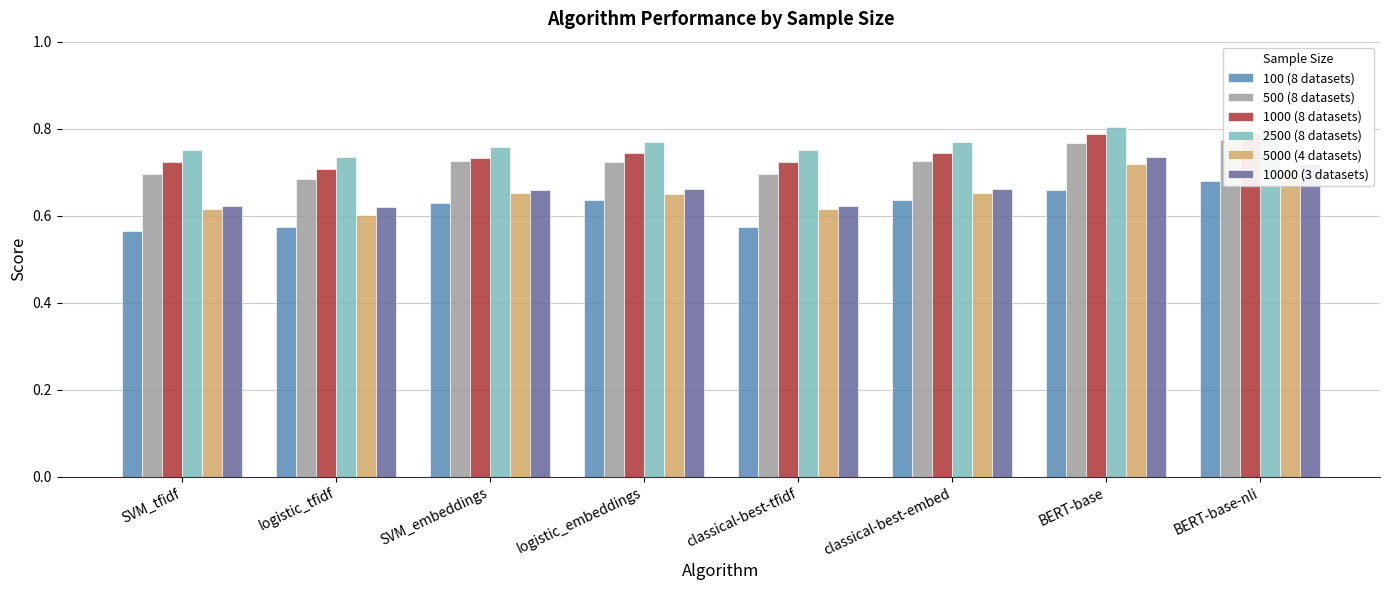

Which series has the largest range (max minus min)?

5000 (4 datasets)